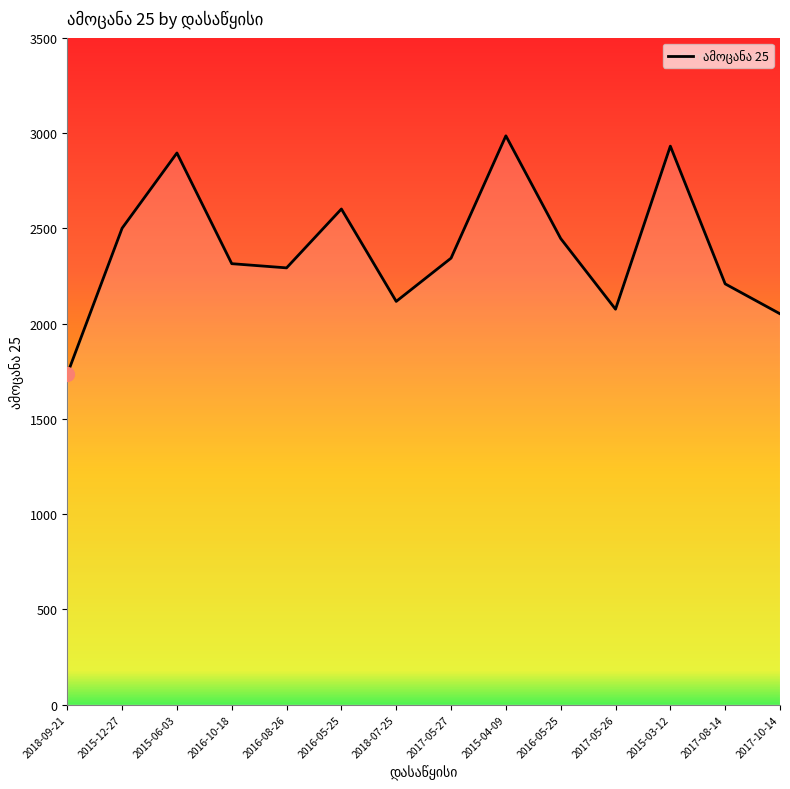

Reading left to right, transcribe all the data shown in this chart.

2018-09-21=1734	2015-12-27=2500	2015-06-03=2895	2016-10-18=2314	2016-08-26=2292	2016-05-25=2601	2018-07-25=2116	2017-05-27=2343	2015-04-09=2985	2016-05-25=2446	2017-05-26=2075	2015-03-12=2931	2017-08-14=2208	2017-10-14=2051